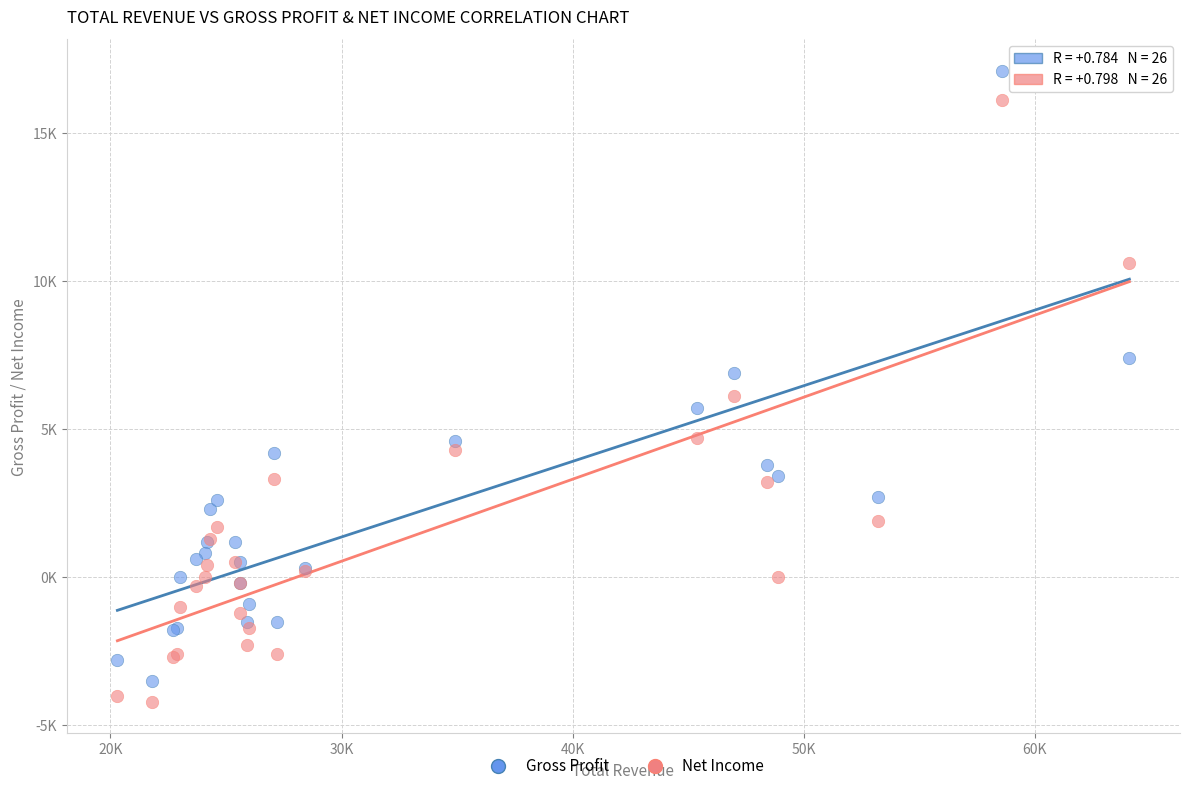

What are all the series names shown in the legend?

Gross Profit, Net Income